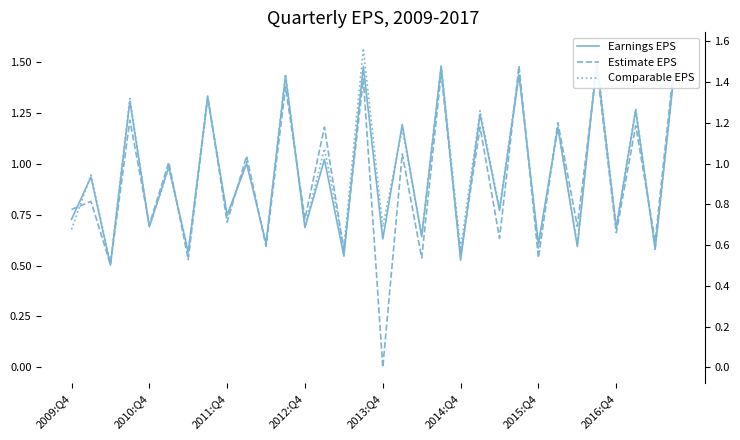

What are all the series names shown in the legend?

Earnings EPS, Estimate EPS, Comparable EPS